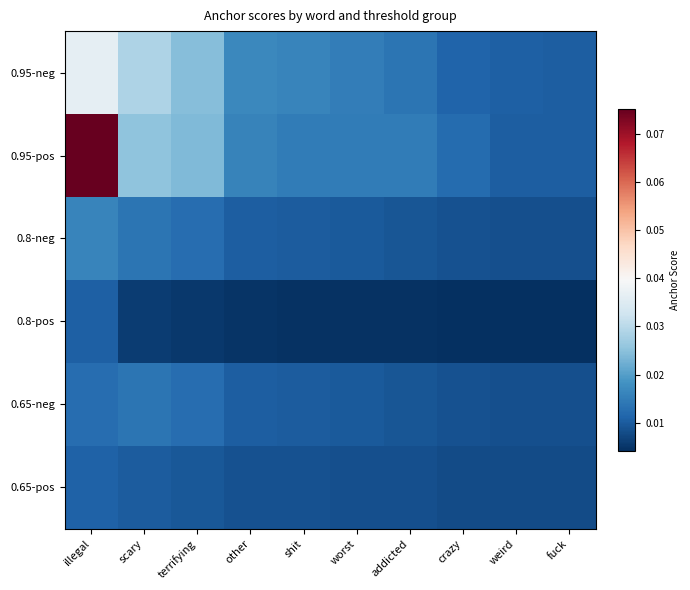

List the series in order of their peak value, lowest first.

0.8-pos, 0.65-pos, 0.65-neg, 0.8-neg, 0.95-neg, 0.95-pos